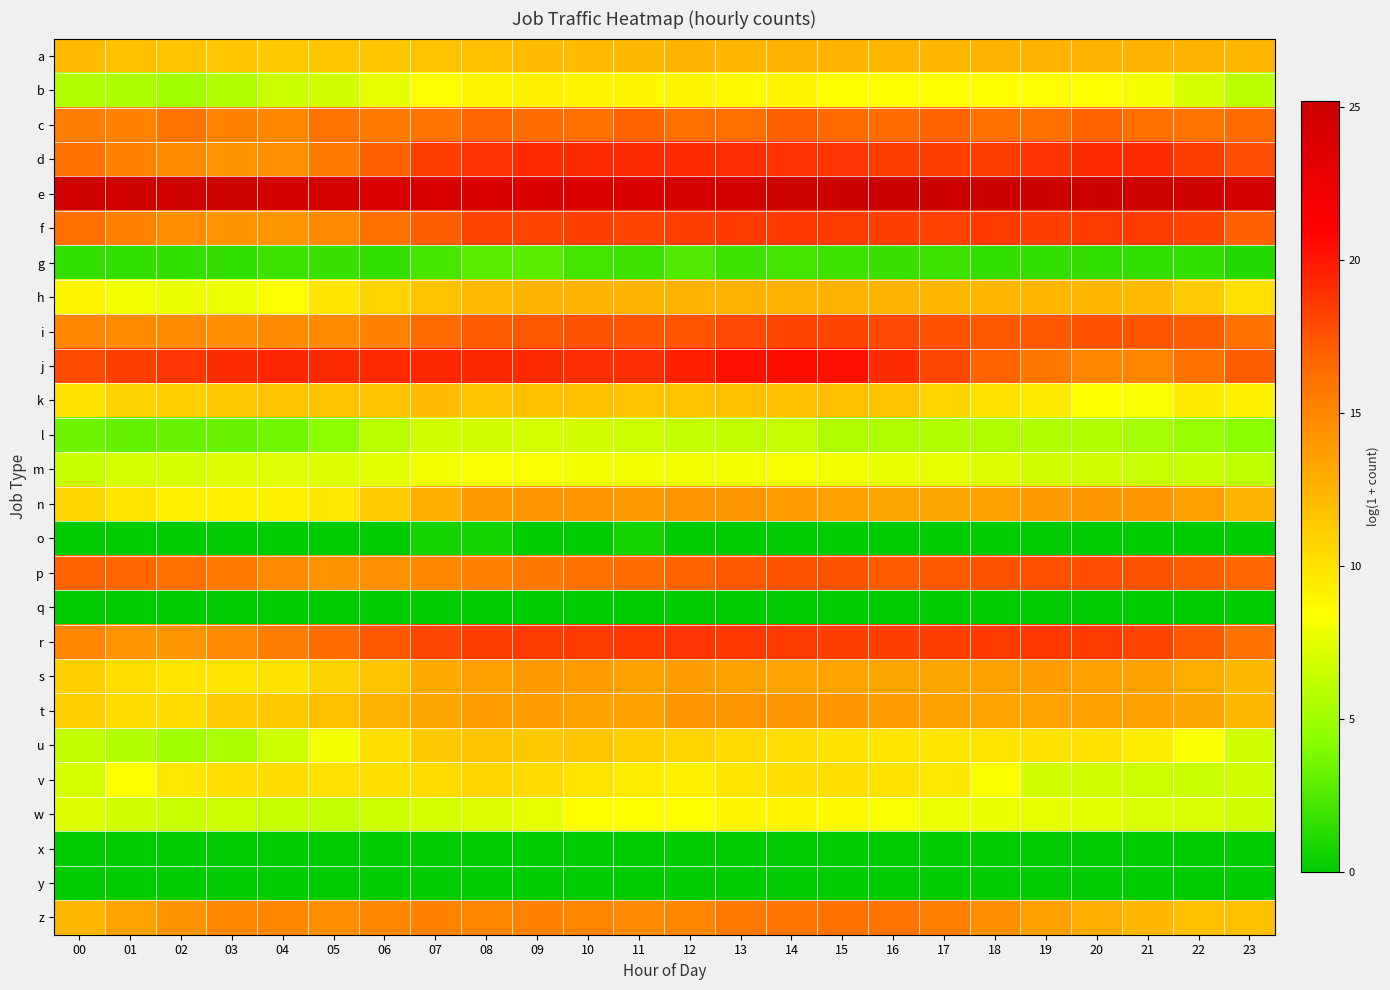

Rank the series by their maximum value, from highest to lowest.

e, j, d, r, f, i, p, c, z, t, n, s, h, a, k, u, v, b, w, m, l, g, o, q, x, y